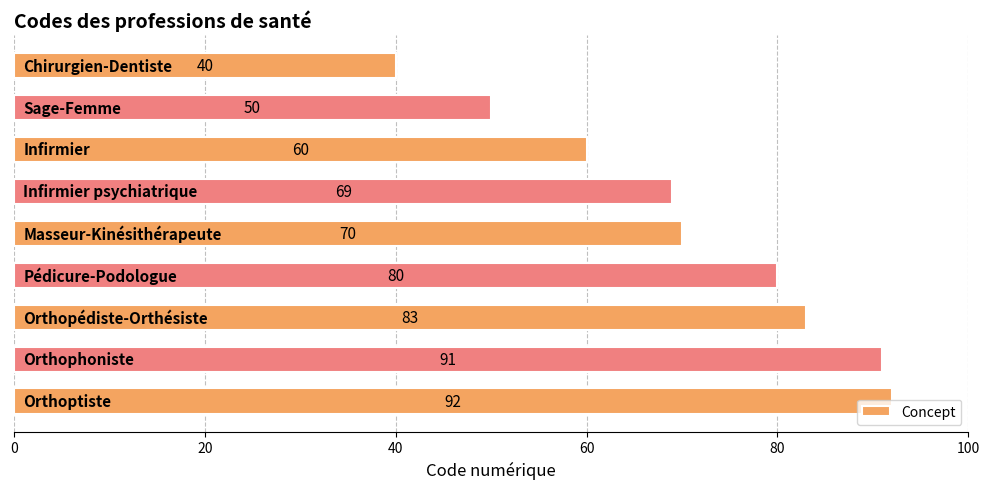

What is the minimum value shown in the chart?

40